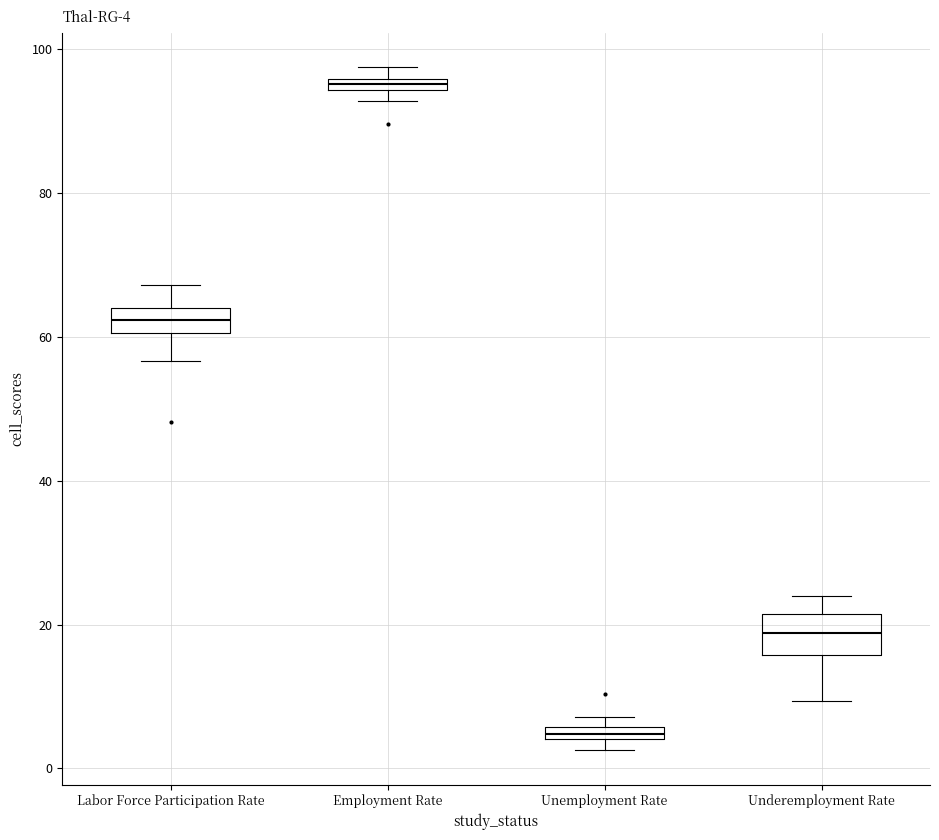

Which box is the tallest, from its lower edge to its upper edge?

Underemployment Rate